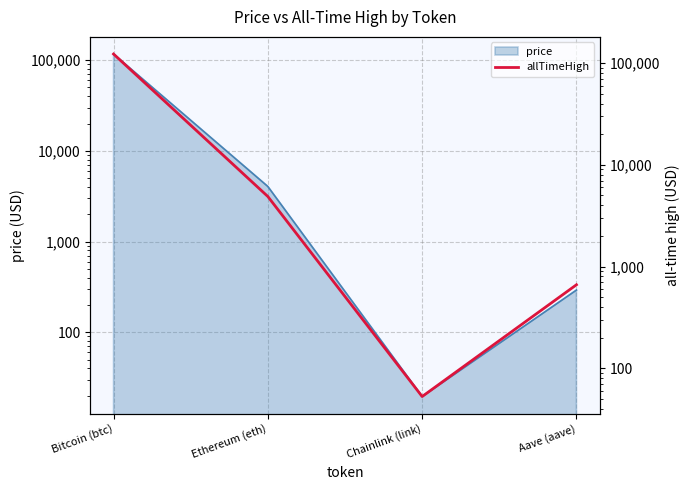

What is the difference between the second highest and second lowest values?

4216.6